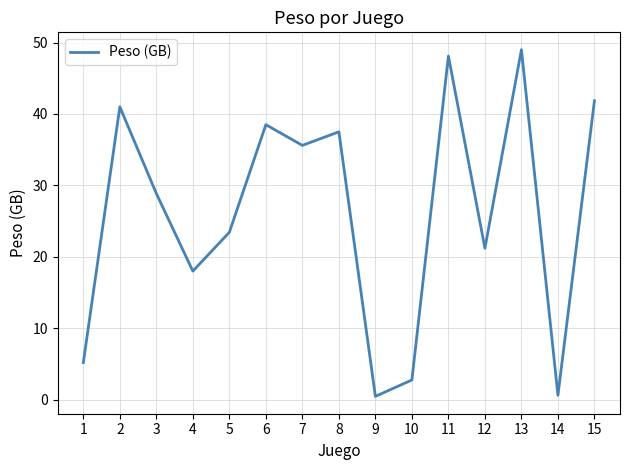

Where is the data nearest to the value 24?

5